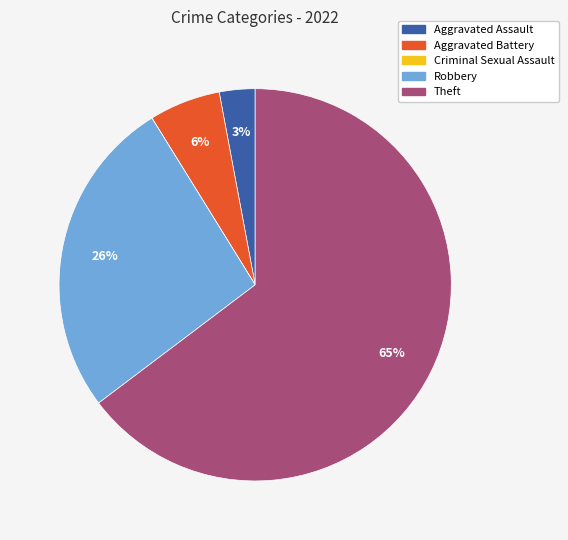

To the nearest percent, what portion does Aggravated Battery represent?

6%